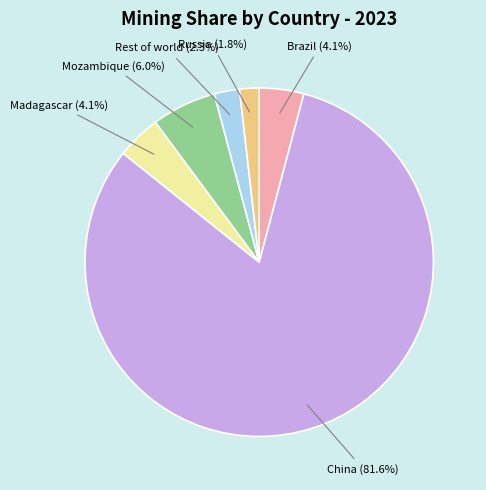

Is there a majority slice in this chart?

Yes